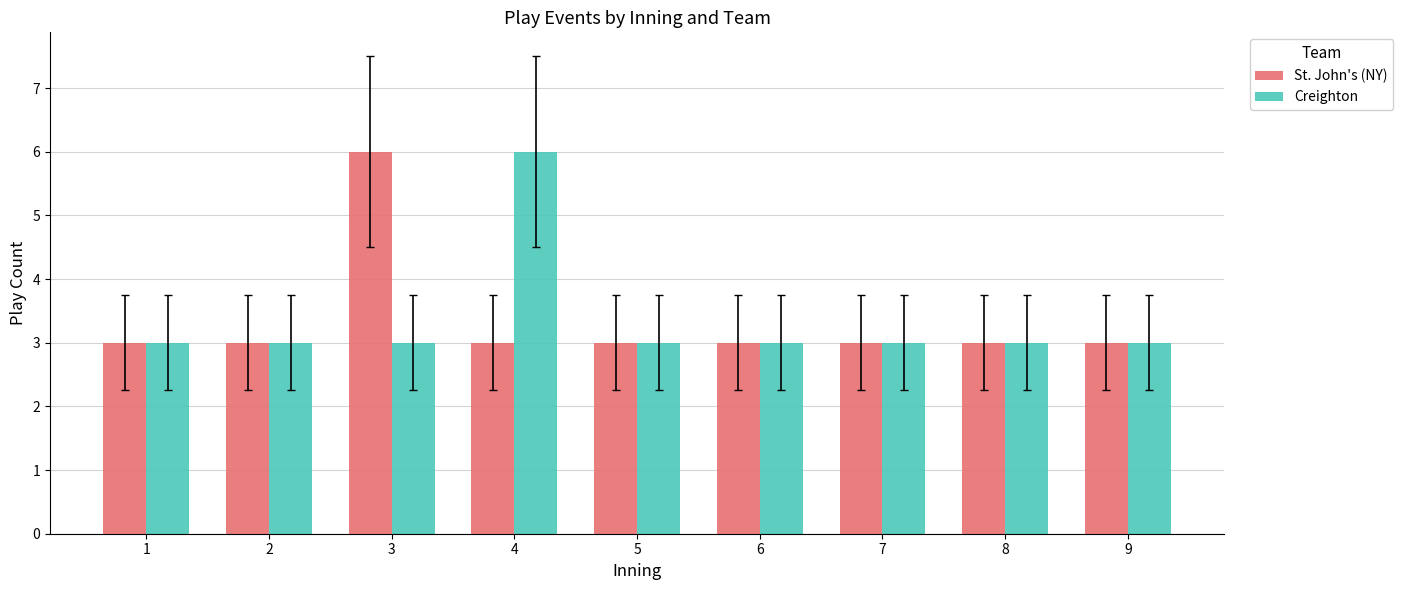

What is the difference between the maximum and second lowest values in the Creighton series?

3